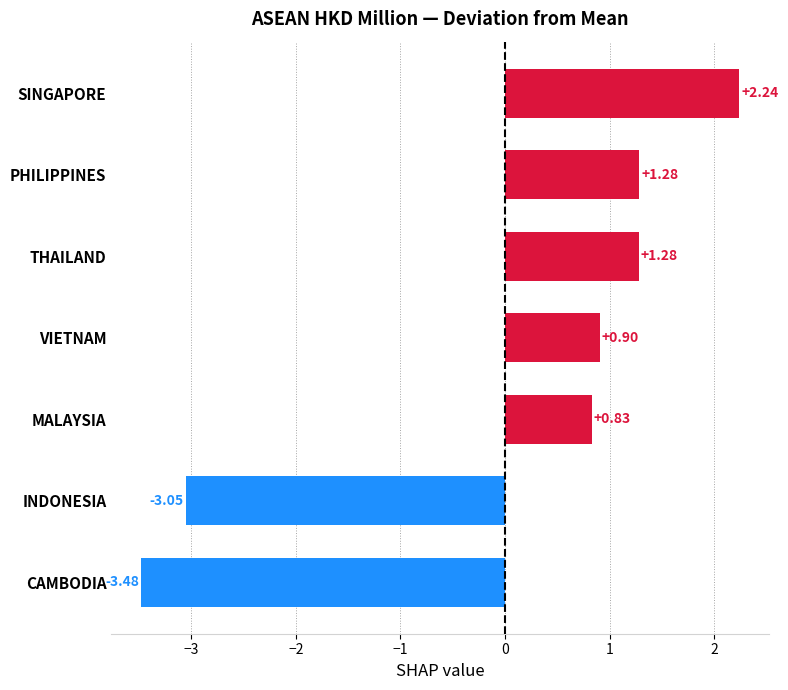

What is the label of the 2nd bar from the bottom?

INDONESIA